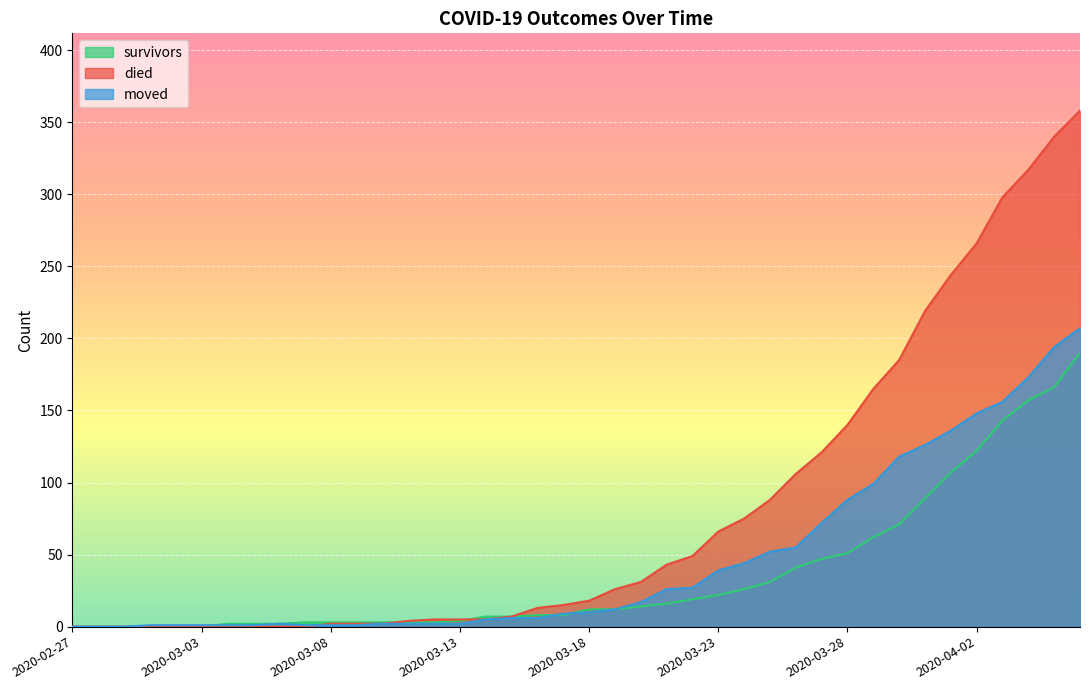

What is the value of the survivors point at the 18th from the left?

7